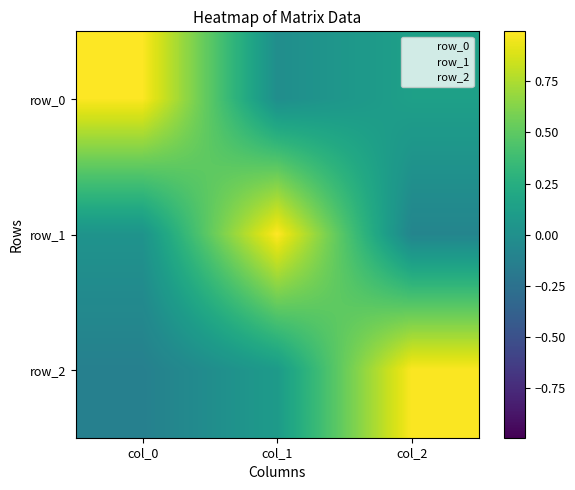

True or false: row_2 has a value of 1.3 at col_2.

False